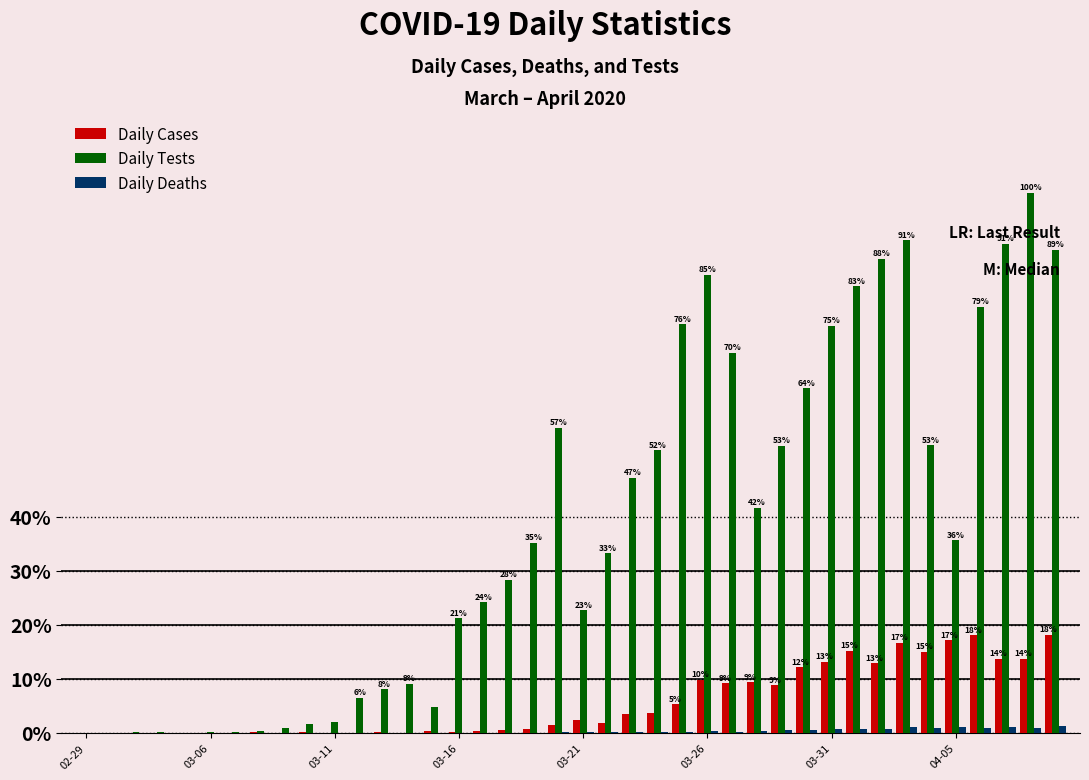

What is the maximum value for Daily Cases?

18.2